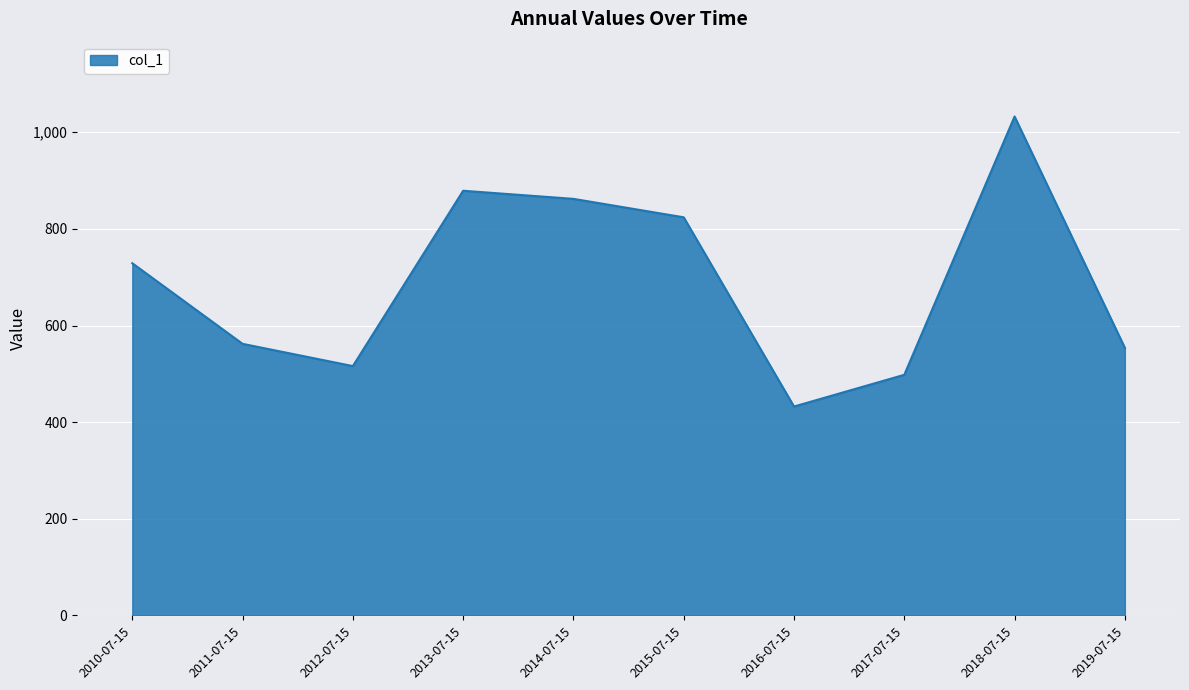

How many distinct data groups are displayed?

1